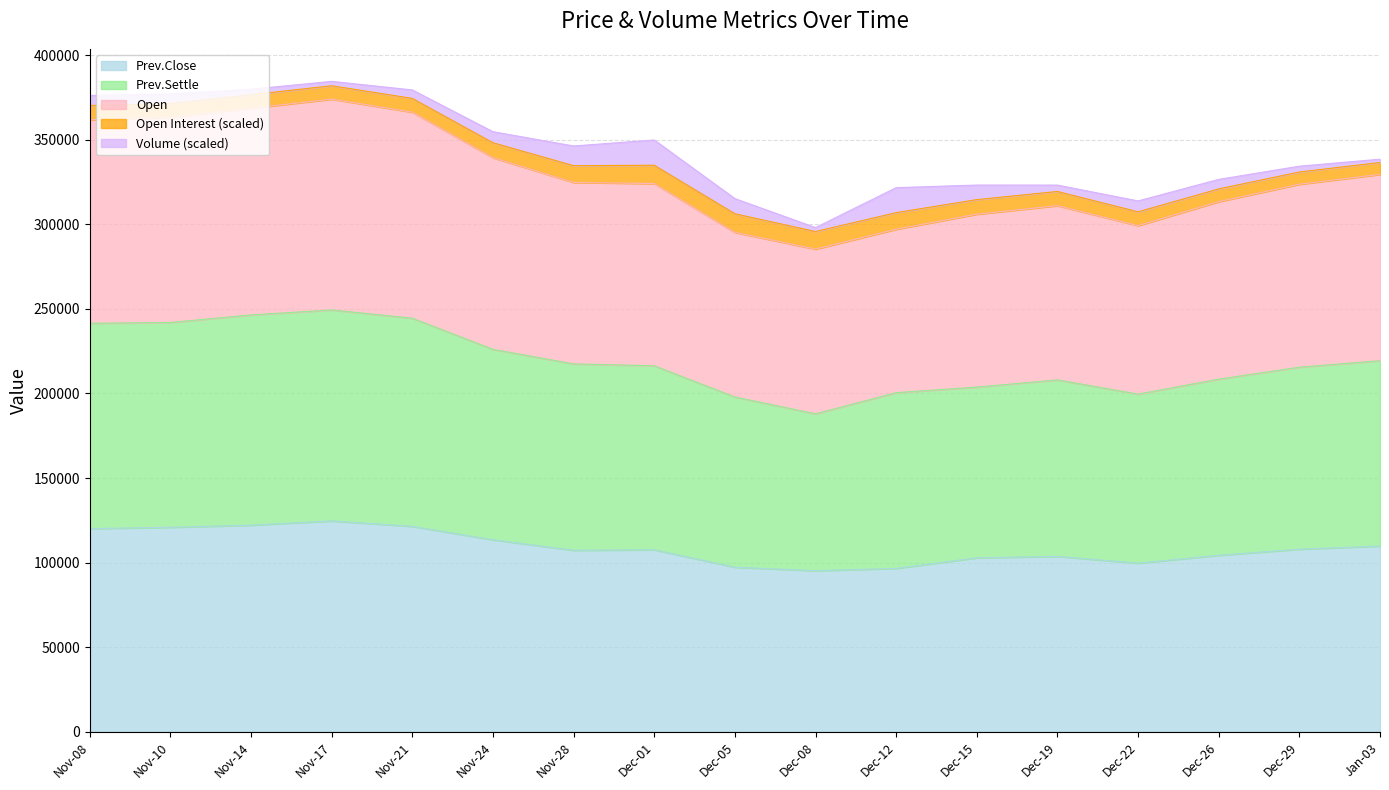

What is the highest value of the Prev.Close series?

124650.0